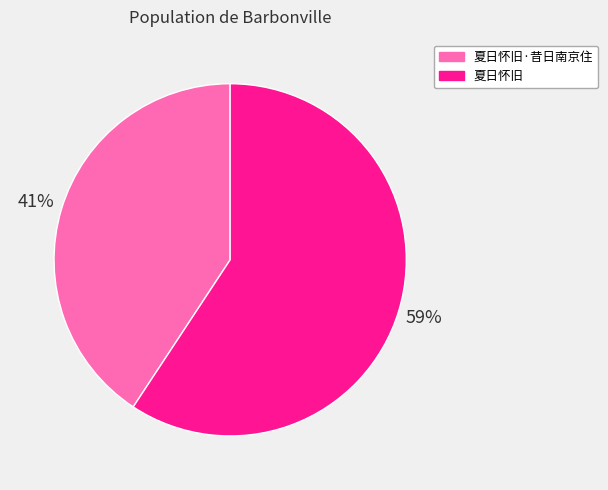

Is there a majority slice in this chart?

Yes